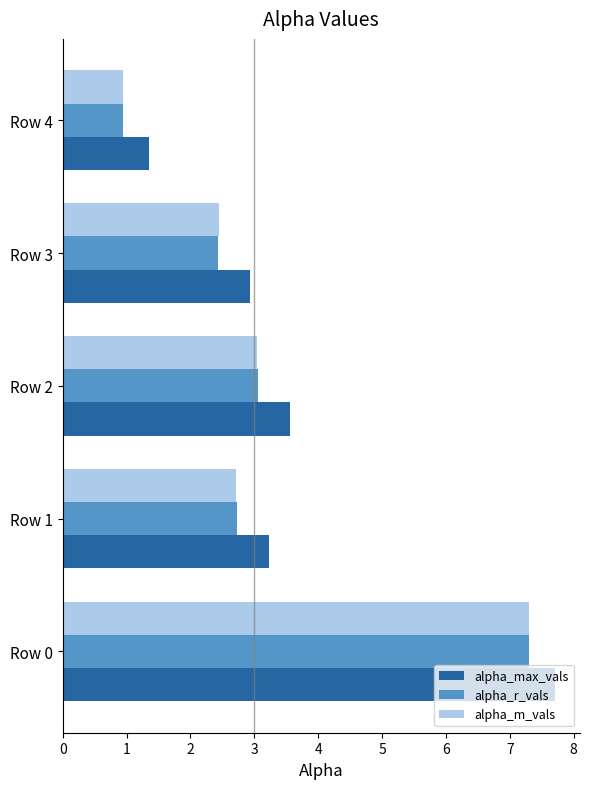

The value of alpha_m_vals at Row 4 is 0.9. True or false?

True